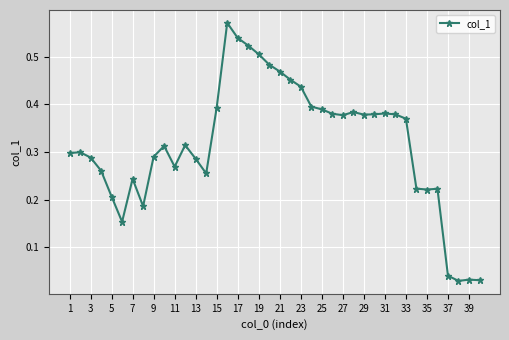

True or false: the data has more than 2 interior local peaks.

True